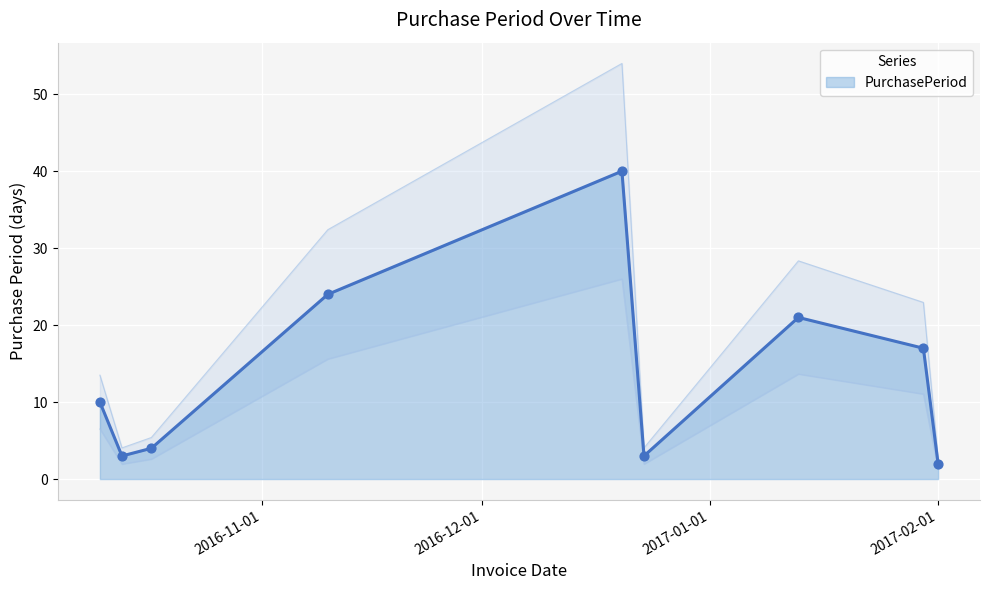

What is the change in value from 2016-12-23 to 2017-02-01?

-1.3